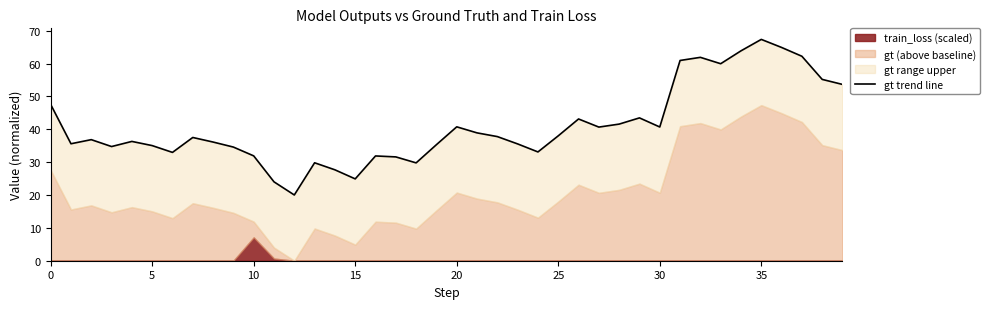

True or false: the data shows 12.8 at 37.

False